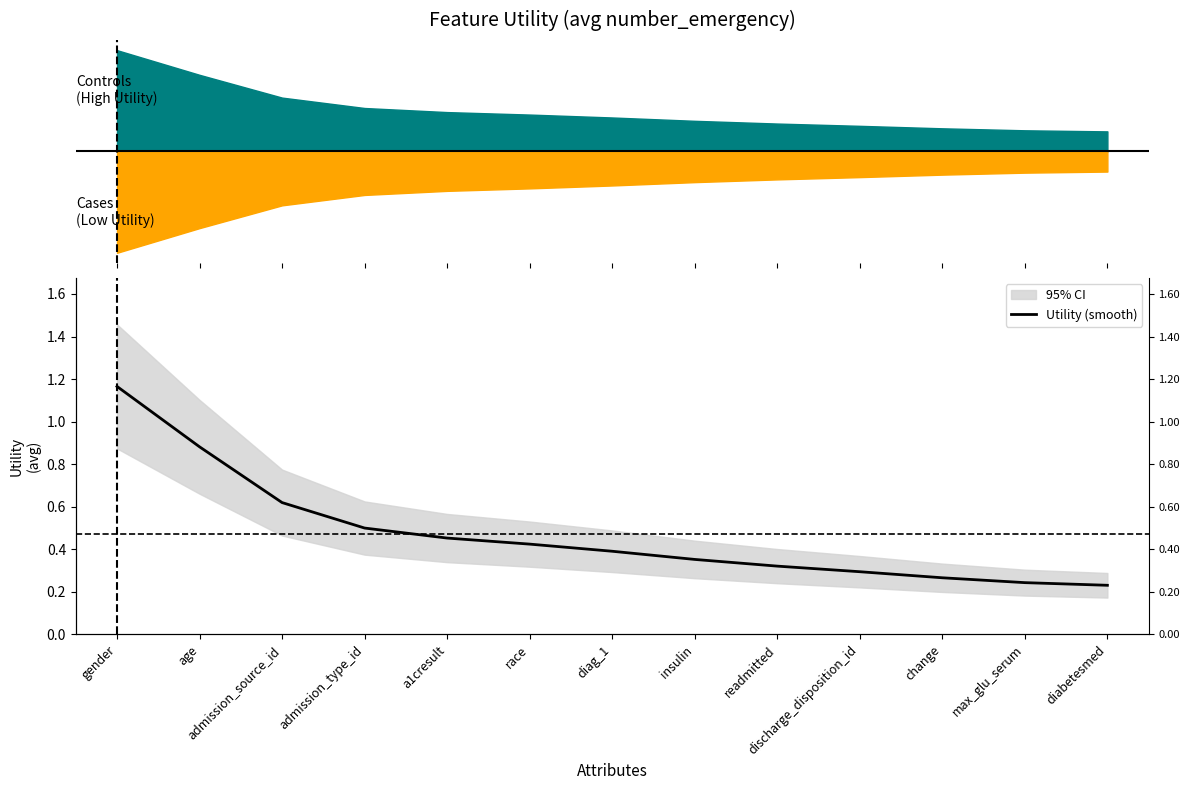

What is the label of the 7th point from the right?

diag_1